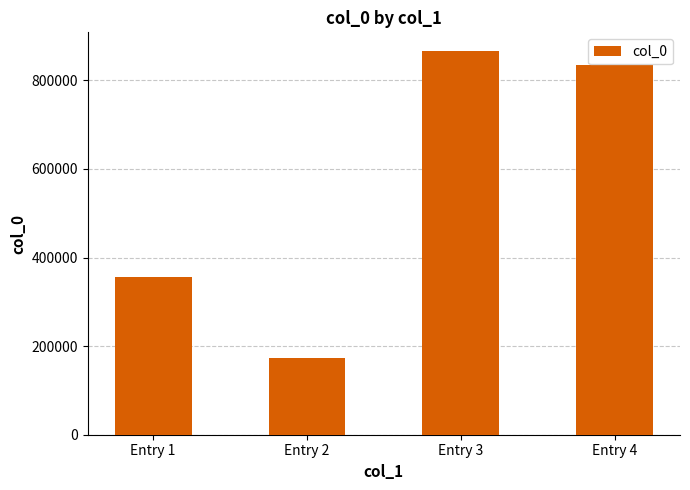

What is the sum of all values?

2229427